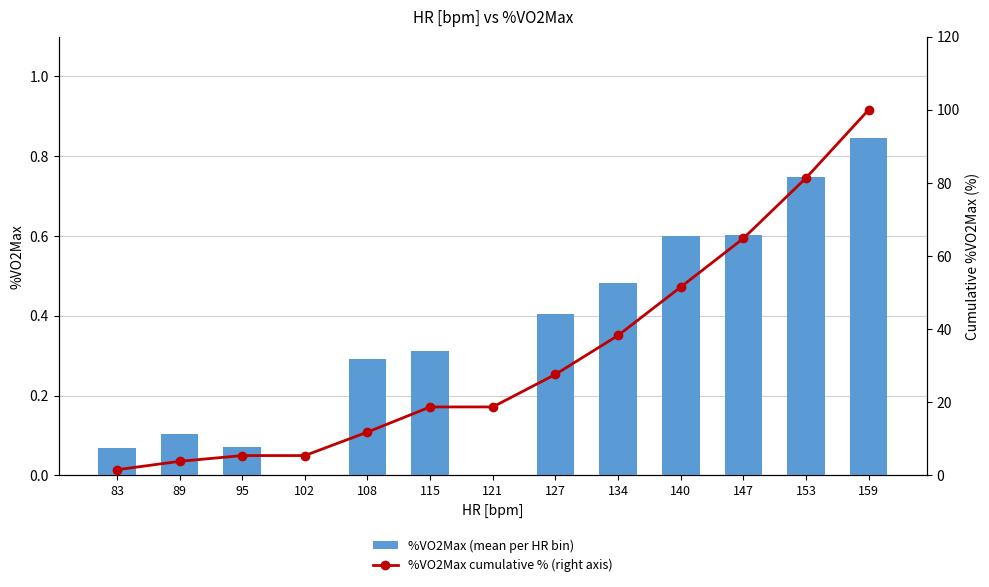

What is the difference between the second highest and second lowest values in the %VO2Max cumulative % (right axis) series?

77.5